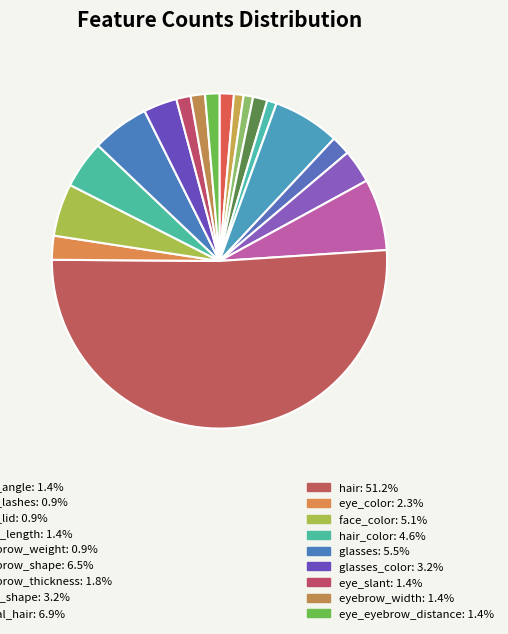

Is there any slice that represents more than half of the pie?

Yes